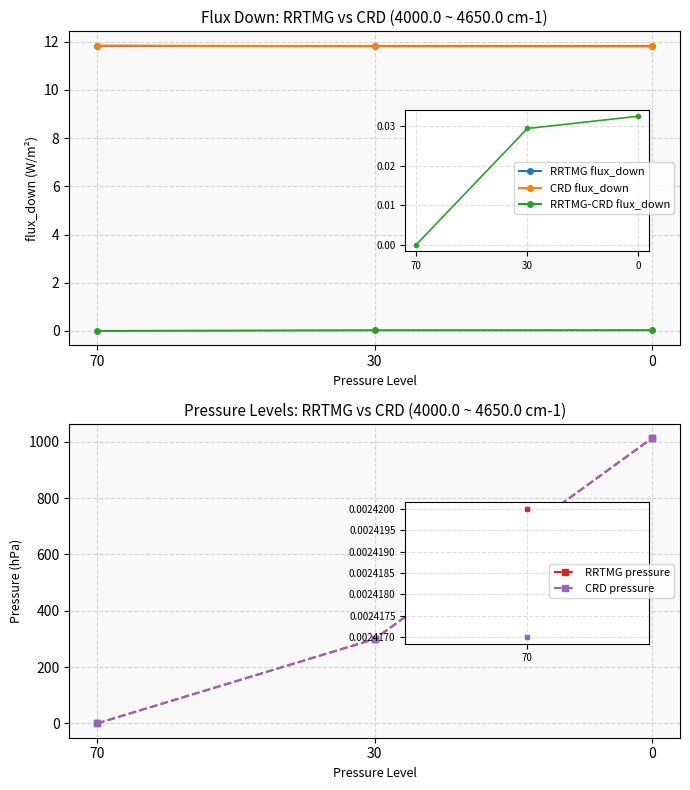

Which series has the largest total across all categories?

CRD pressure